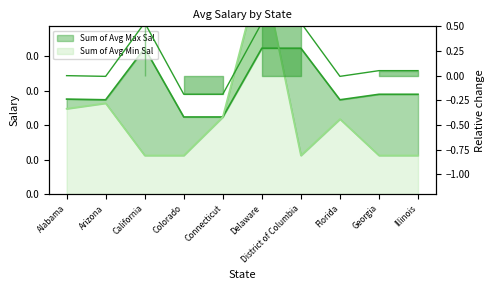

What are all the series names shown in the legend?

Sum of Avg Min Sal, Sum of Avg Max Sal